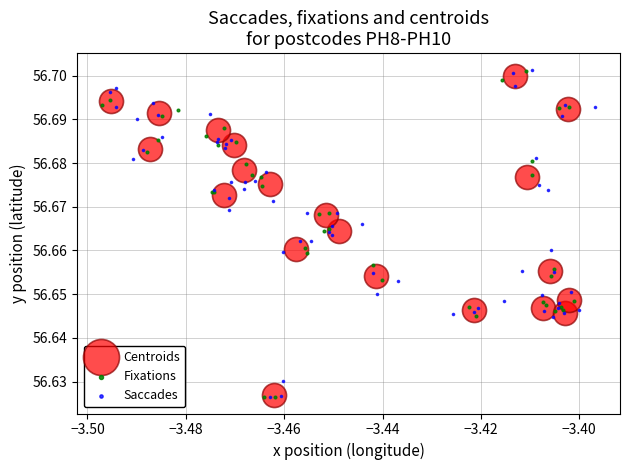

What are all the series names shown in the legend?

Centroids, Fixations, Saccades